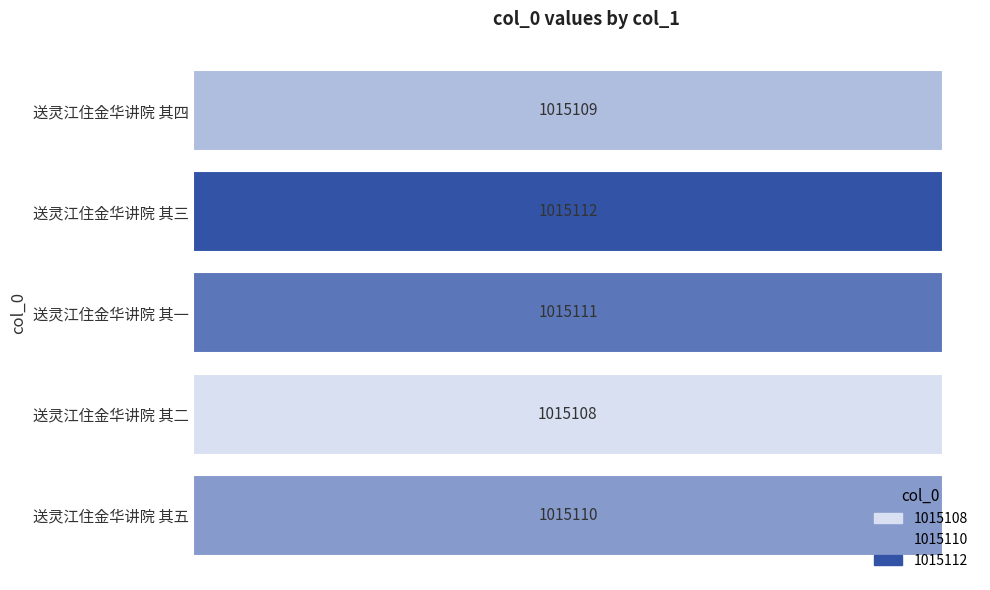

Are the bars horizontal?

Yes